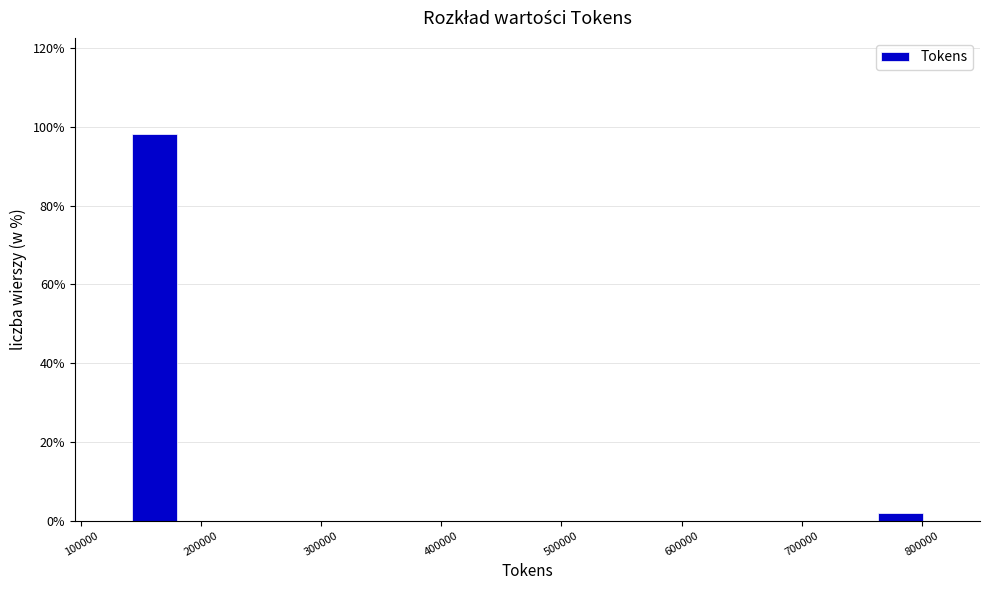

Reading left to right, transcribe this chart: for each bar, give the range it covers on the x-axis and its height. Neither the bar edges nor the heights are printed on the chart, so give them approximately, as read against the axes.

140000 to 180000: 98
180000 to 230000: 0
230000 to 270000: 0
270000 to 320000: 0
320000 to 360000: 0
360000 to 410000: 0
410000 to 450000: 0
450000 to 490000: 0
490000 to 540000: 0
540000 to 580000: 0
580000 to 630000: 0
630000 to 670000: 0
670000 to 720000: 0
720000 to 760000: 0
760000 to 800000: under 2